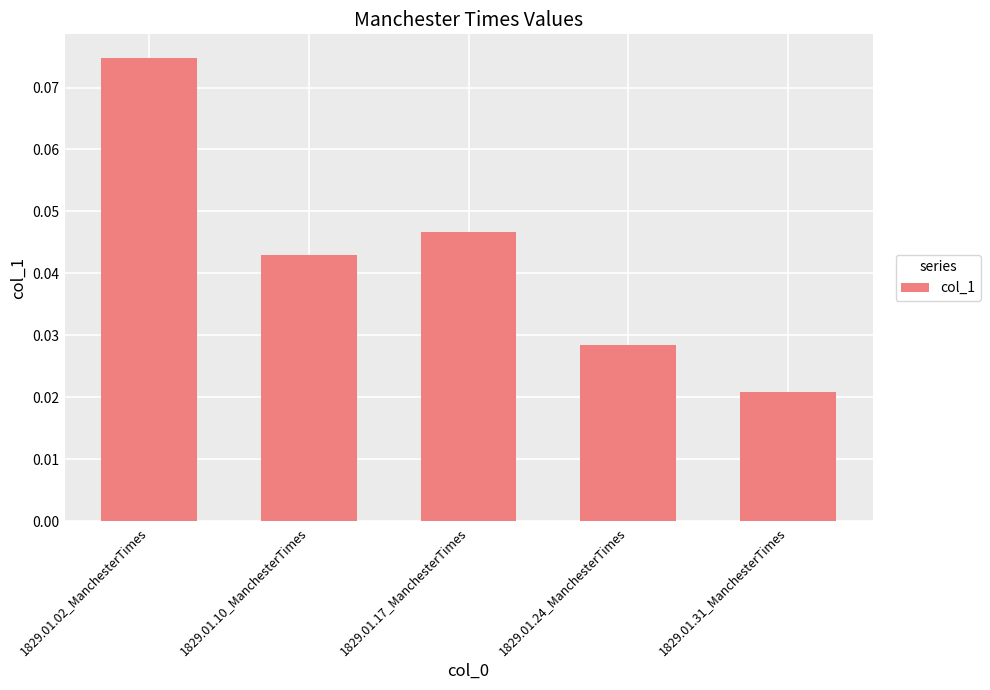

The chart shows a value of 0.1 at 1829.01.17_ManchesterTimes. True or false?

False